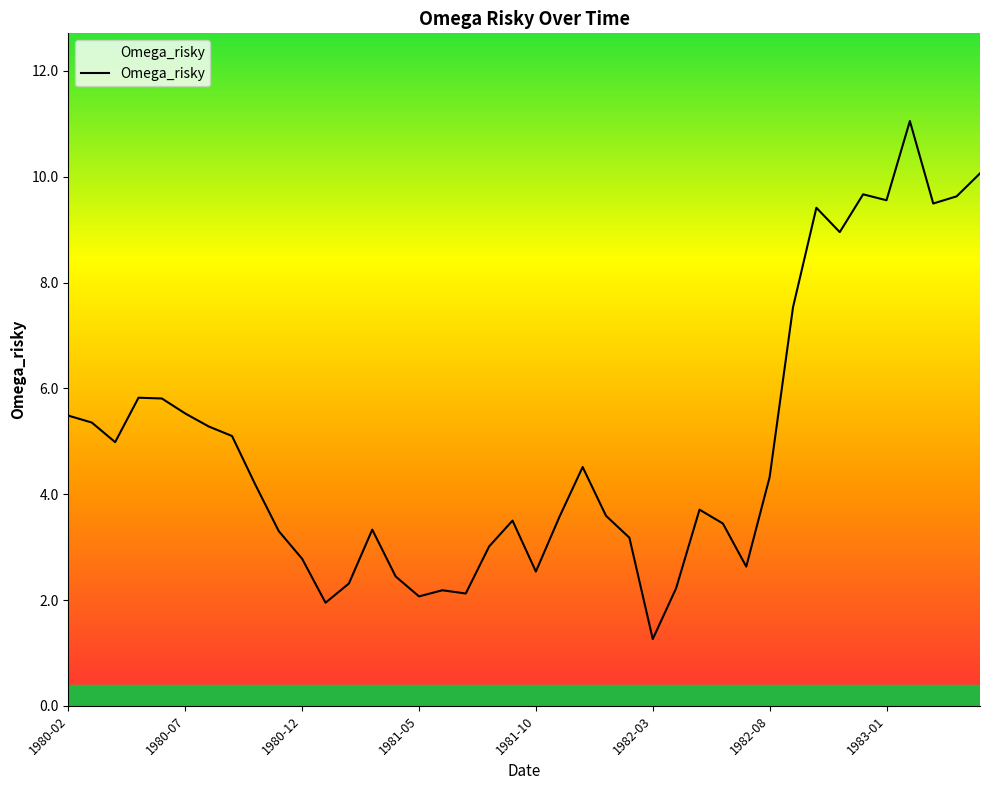

How many values are below 4?

20